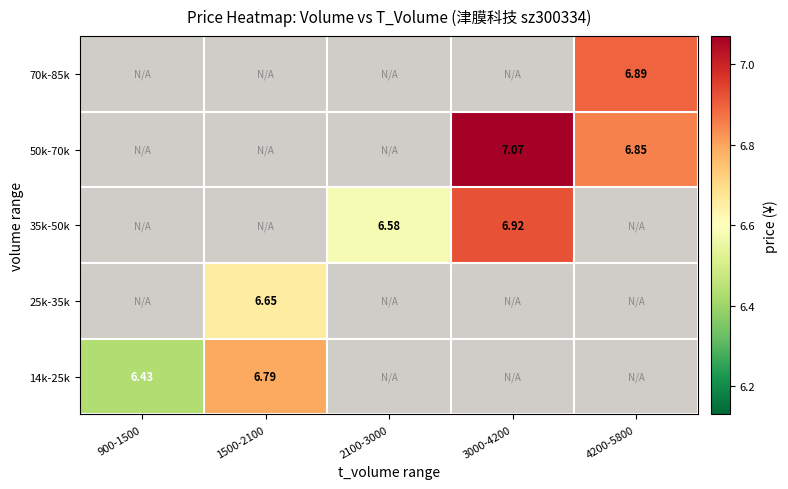

What is the smallest value displayed?

6.4